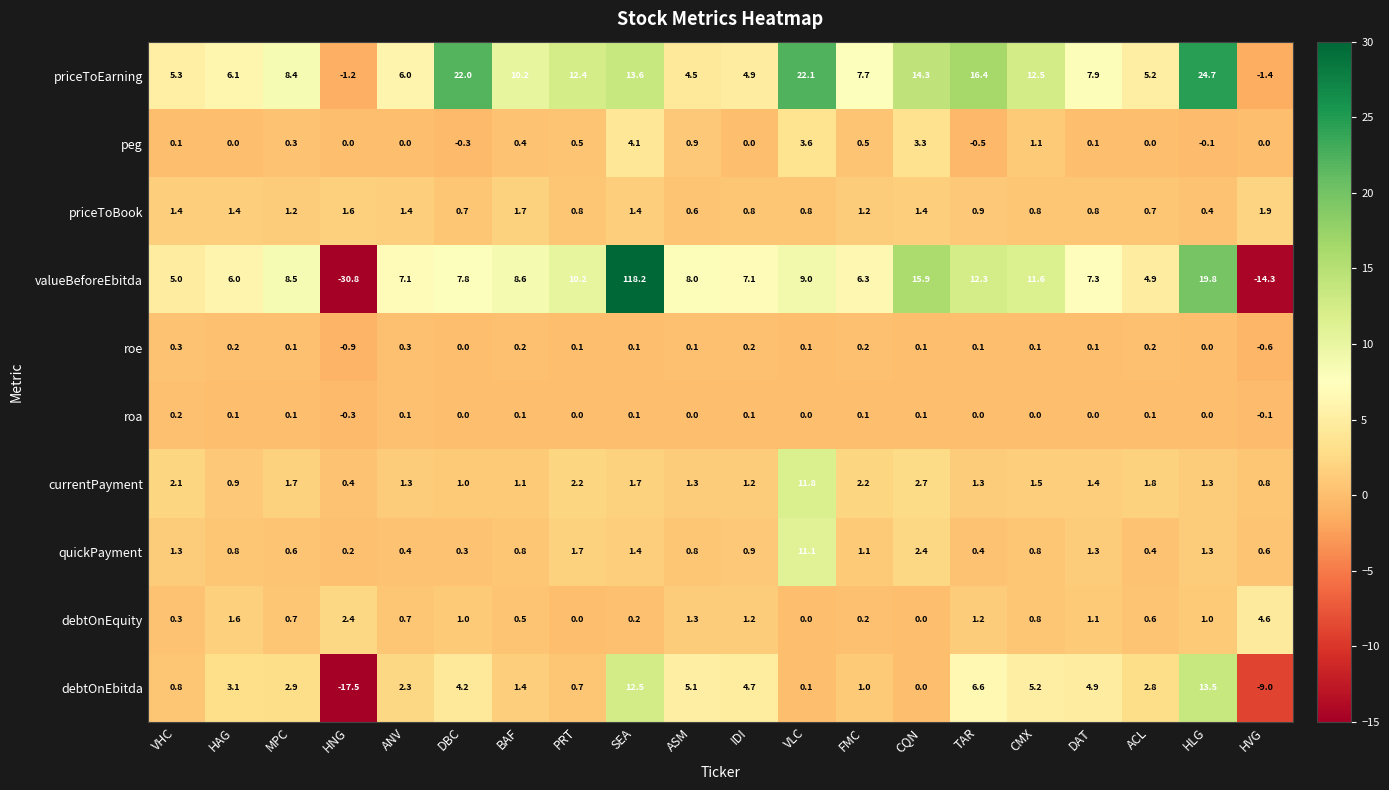

Rank the categories by debtOnEbitda value from lowest to highest.

HNG, HVG, CQN, VLC, PRT, VHC, FMC, BAF, ANV, ACL, MPC, HAG, DBC, IDI, DAT, ASM, CMX, TAR, SEA, HLG